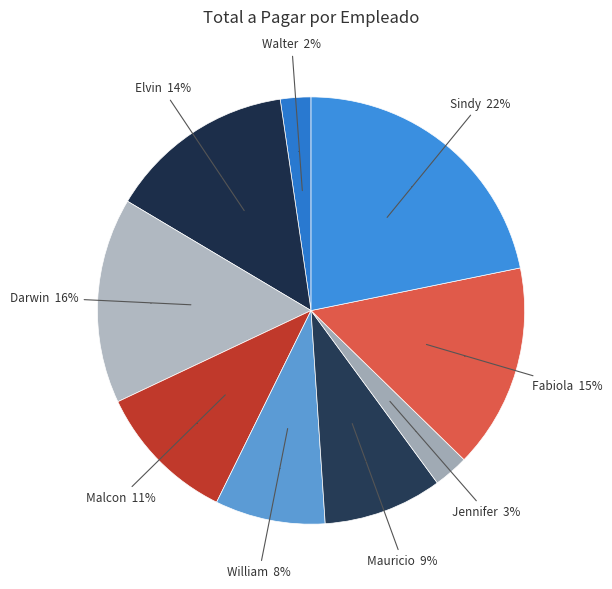

What percentage is the William slice, to the nearest percent?

8%